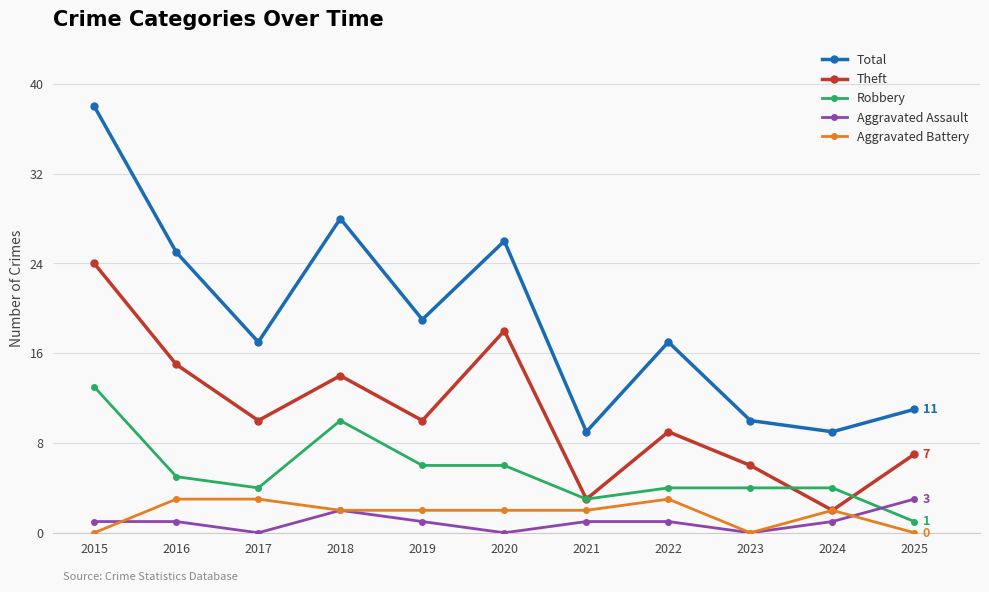

Reading left to right, list all the values displayed in this chart.

Total: 38	25	17	28	19	26	9	17	10	9	11
Theft: 24	15	10	14	10	18	3	9	6	2	7
Robbery: 13	5	4	10	6	6	3	4	4	4	1
Aggravated Assault: 1	1	0	2	1	0	1	1	0	1	3
Aggravated Battery: 0	3	3	2	2	2	2	3	0	2	0